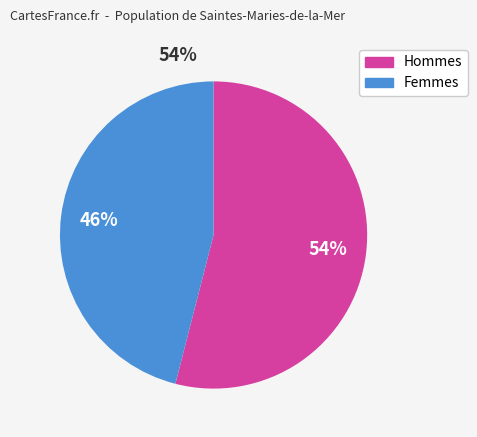

To the nearest percent, what is the average slice percentage?

50%